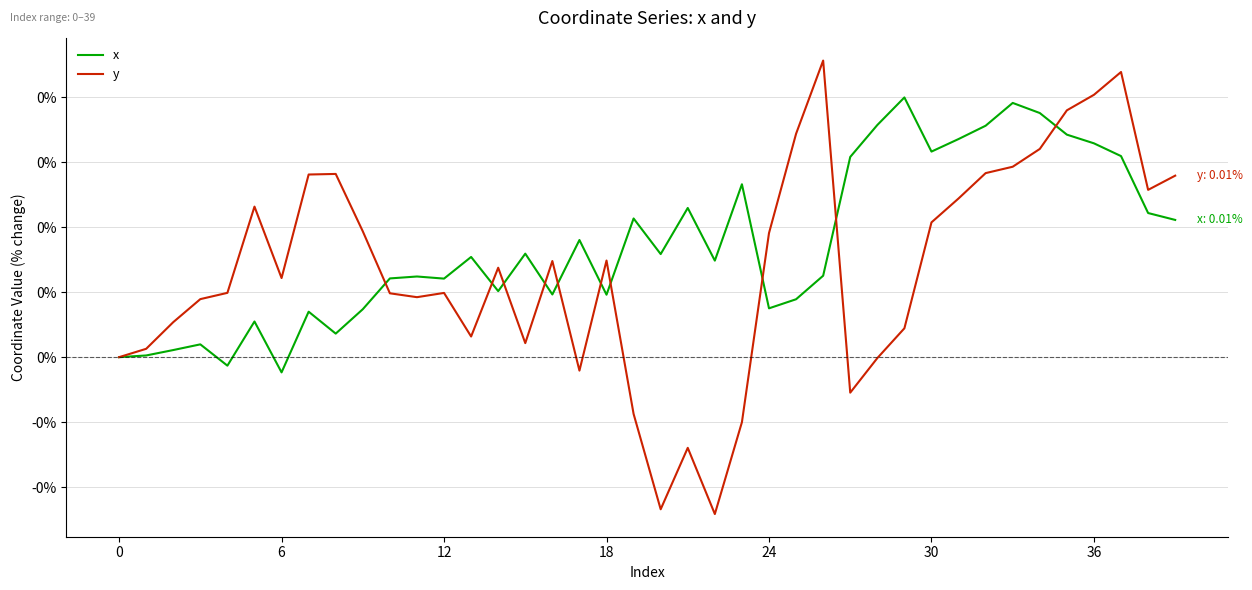

Which series ends up on top after the final intersection of x and y?

y